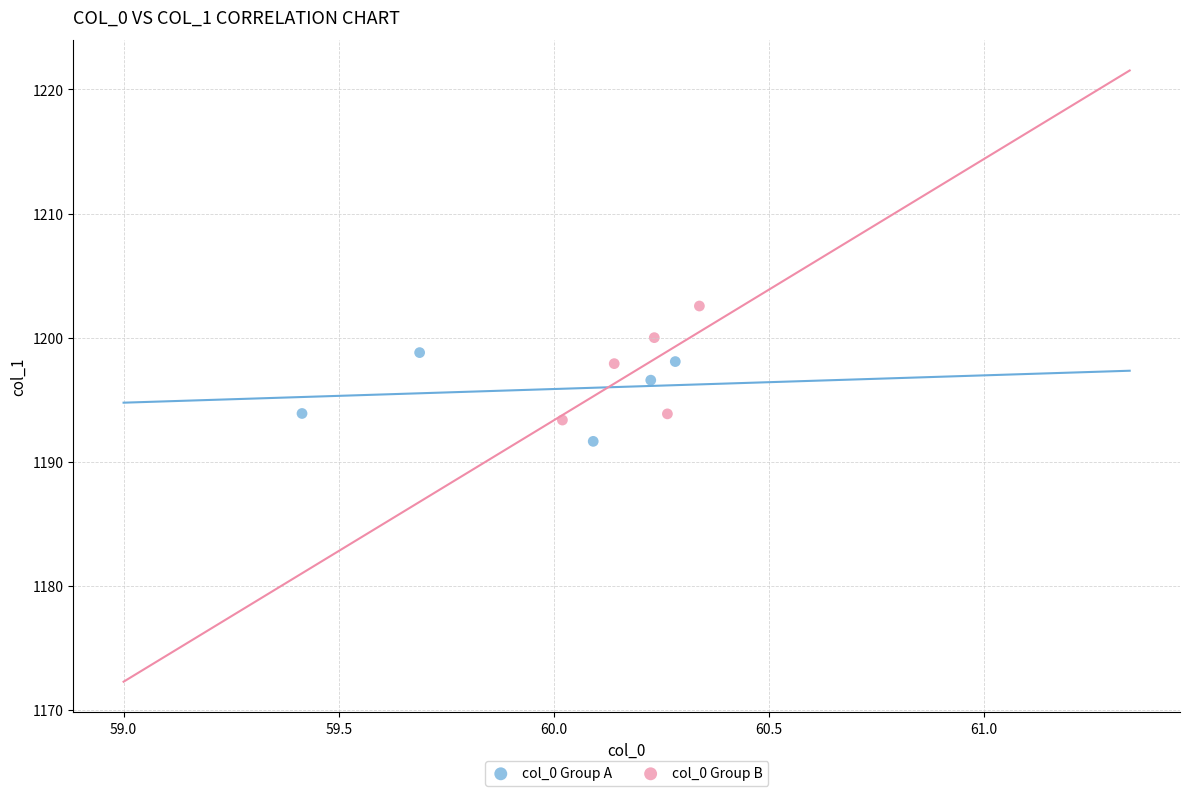

Which series contains the highest Y value?

col_0 Group B